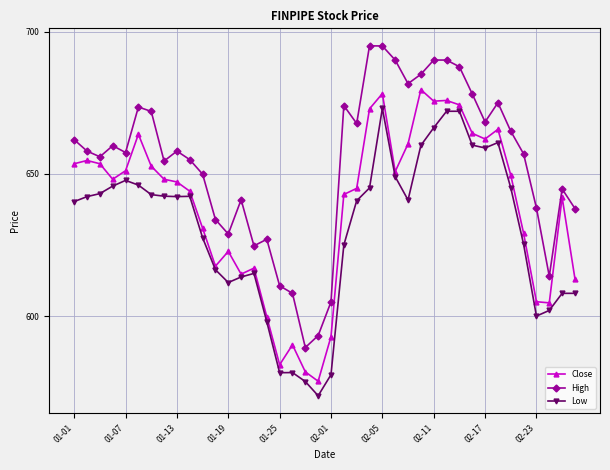

Which series has the largest total across all categories?

High